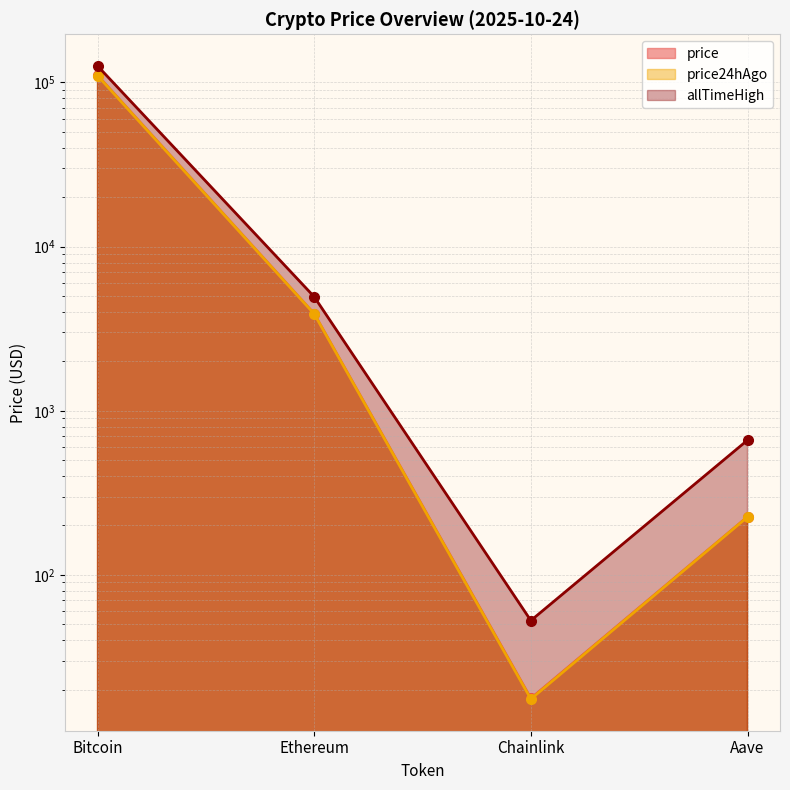

Is it true that price24hAgo equals 17.5 at Chainlink?

True